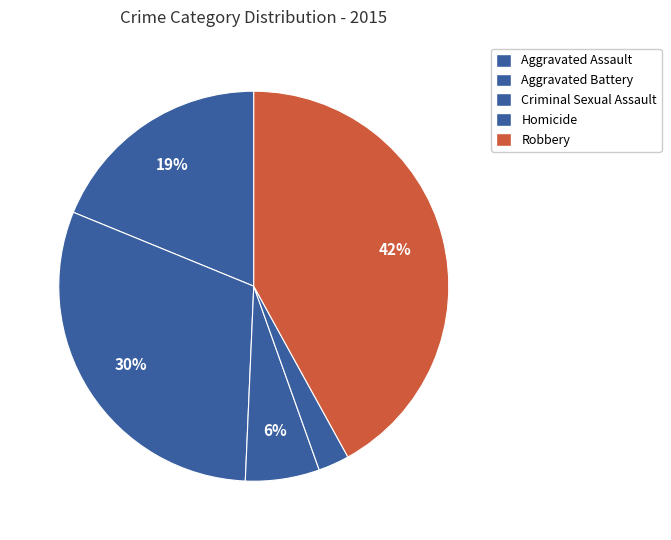

Is there any slice that represents more than half of the pie?

No